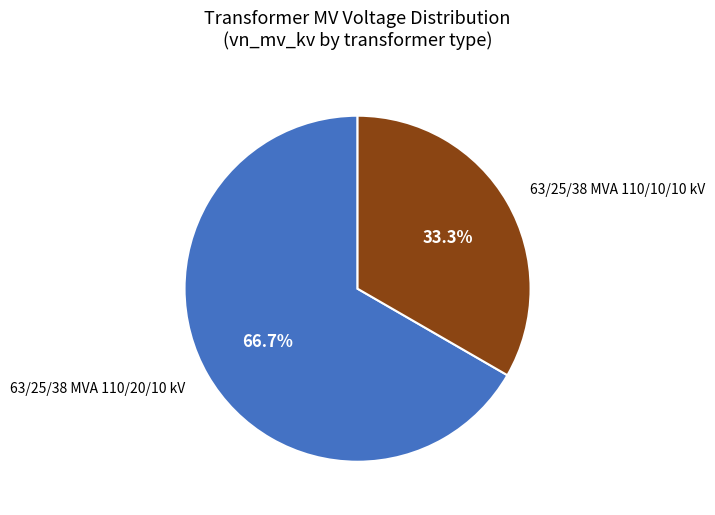

Rank the categories by value from lowest to highest.

63/25/38 MVA 110/10/10 kV, 63/25/38 MVA 110/20/10 kV